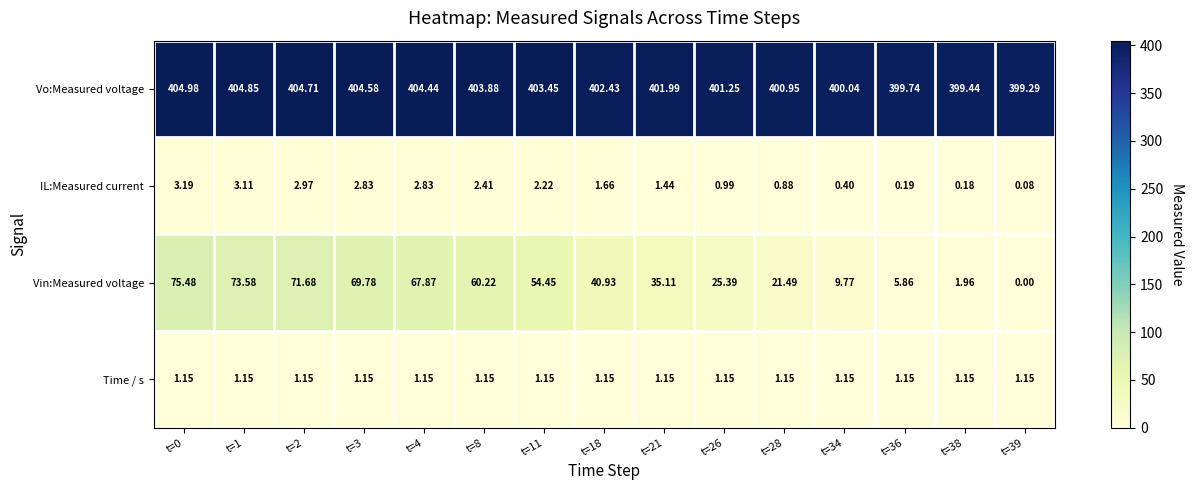

Is the value of Time / s at t=26 greater than the value of Vin:Measured voltage at t=36?

No